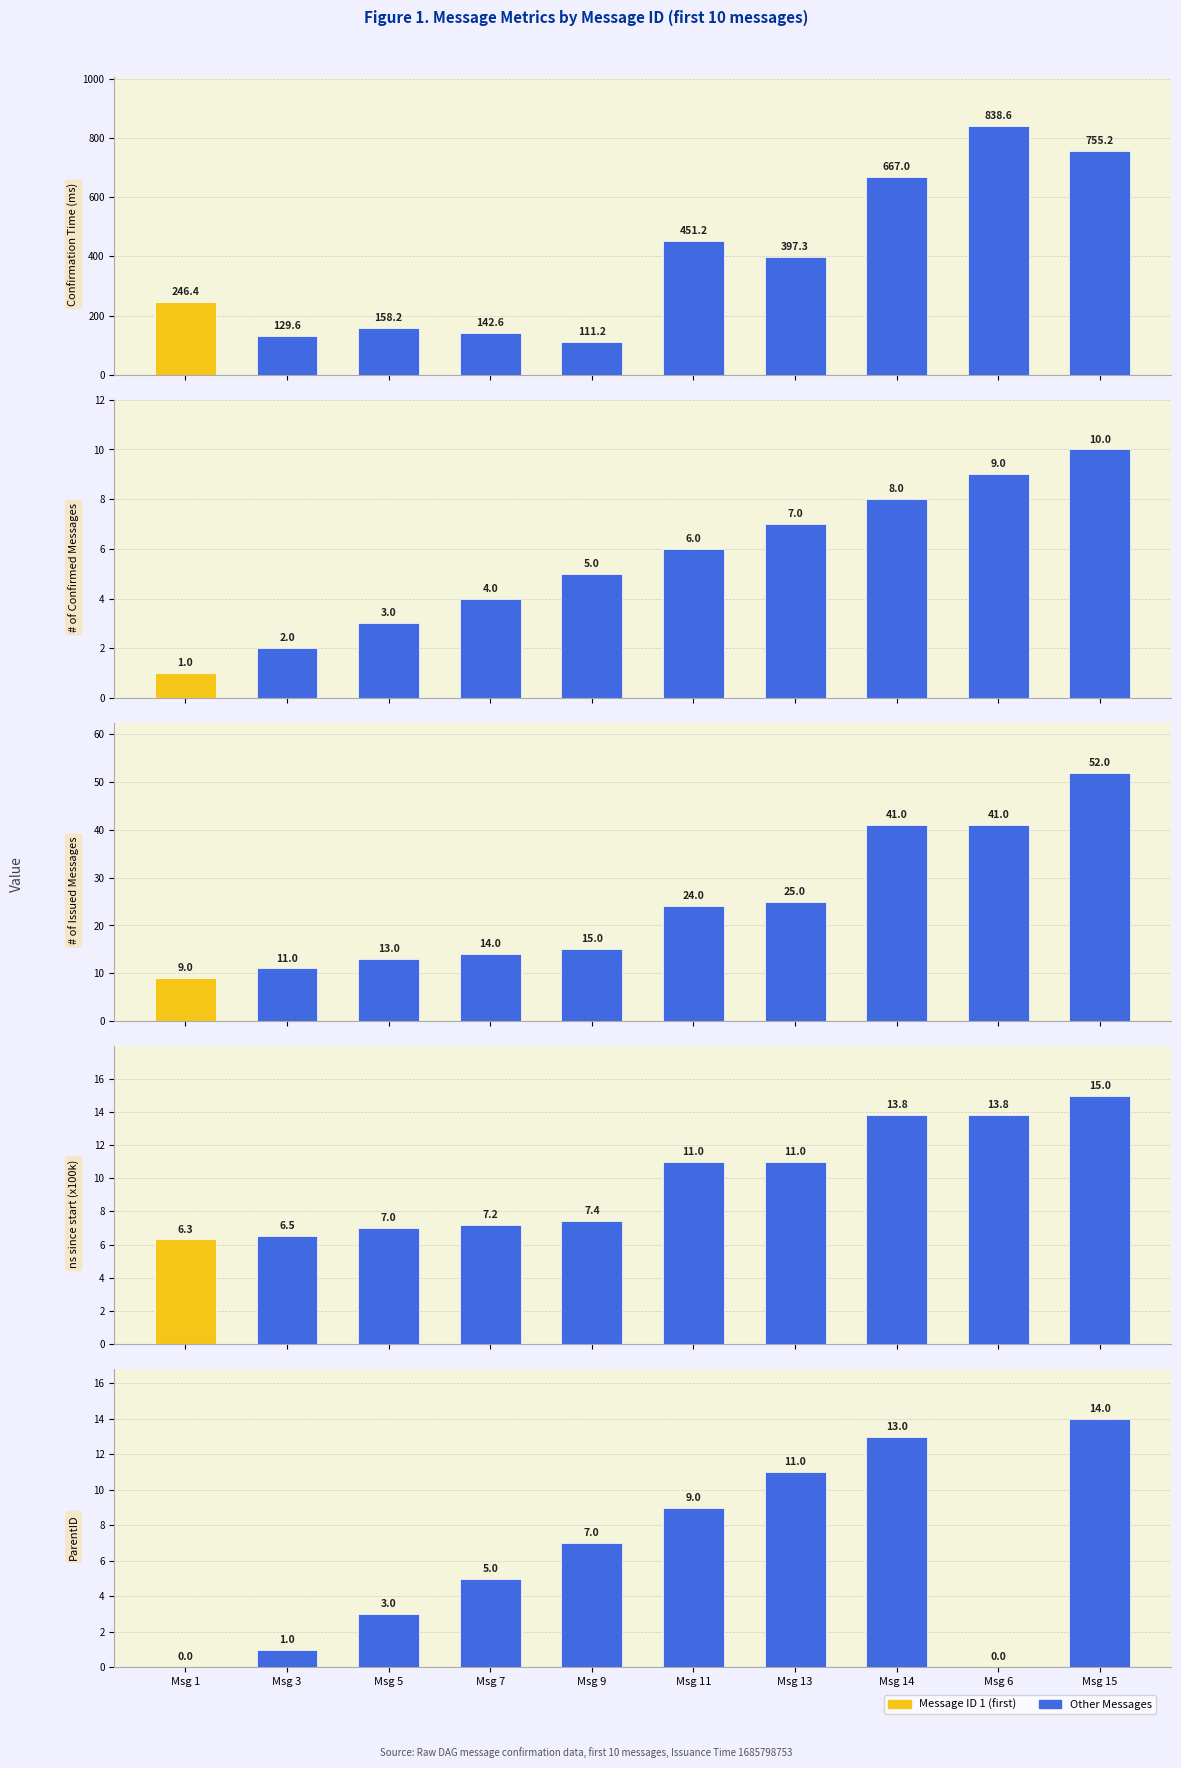

What is the sum of all ns since start (x100k) values?

99.1